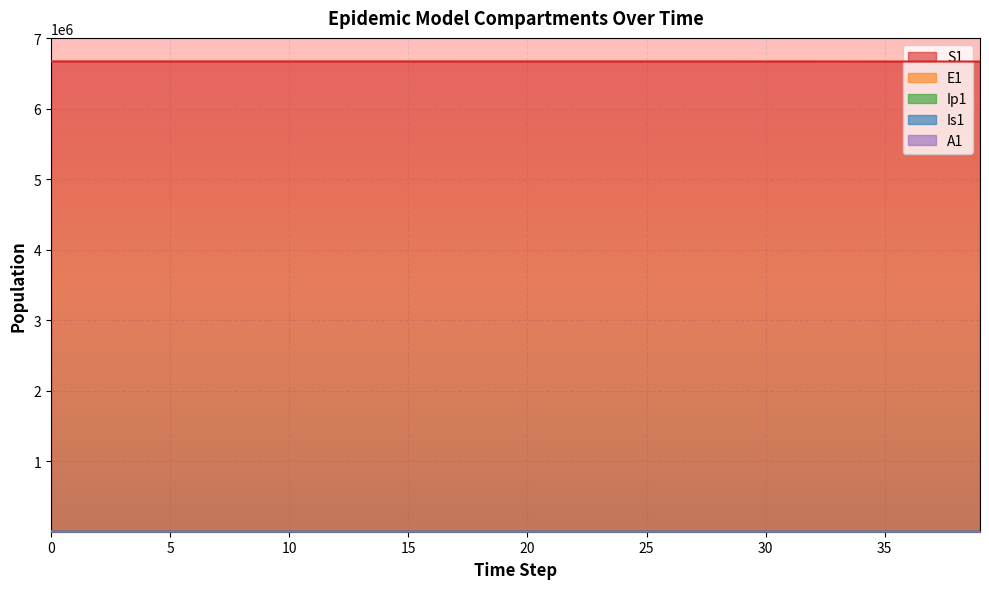

Between 29 and 2, which is larger?

2